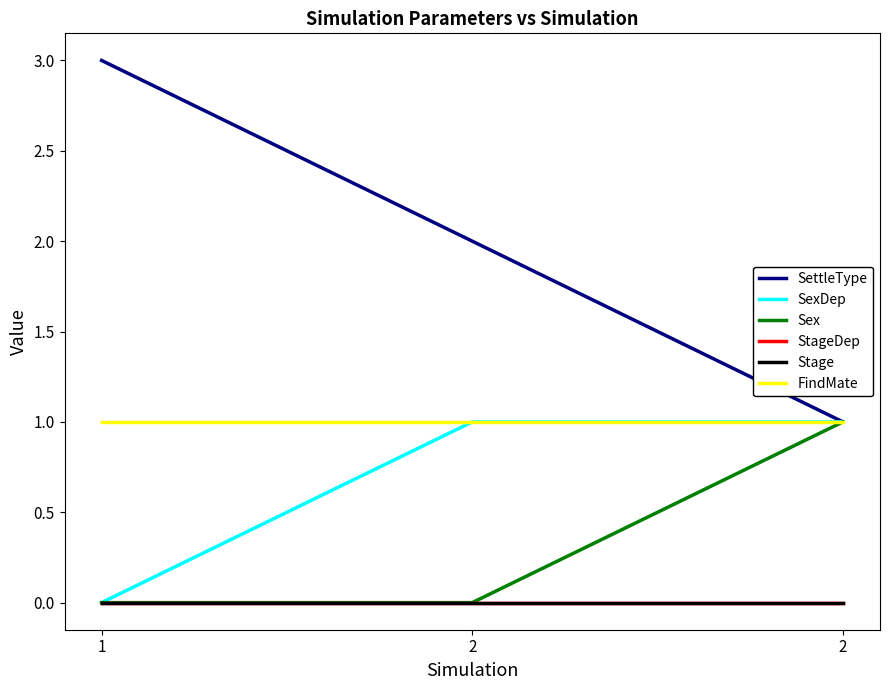

Does the chart have visible grid lines?

No